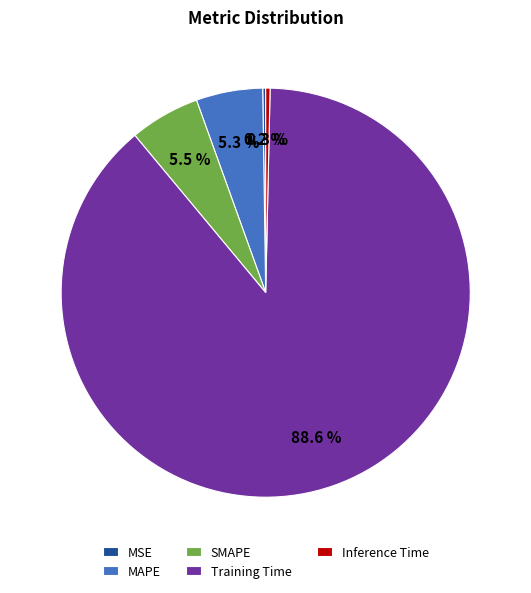

Which category has the biggest portion of the pie?

Training Time